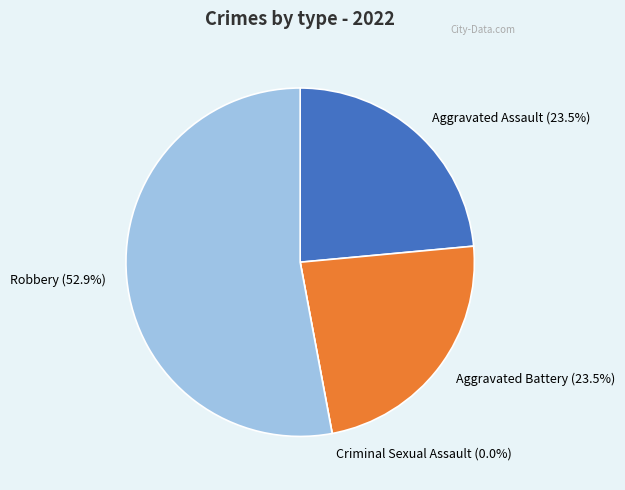

Which slice is the smallest?

Criminal Sexual Assault